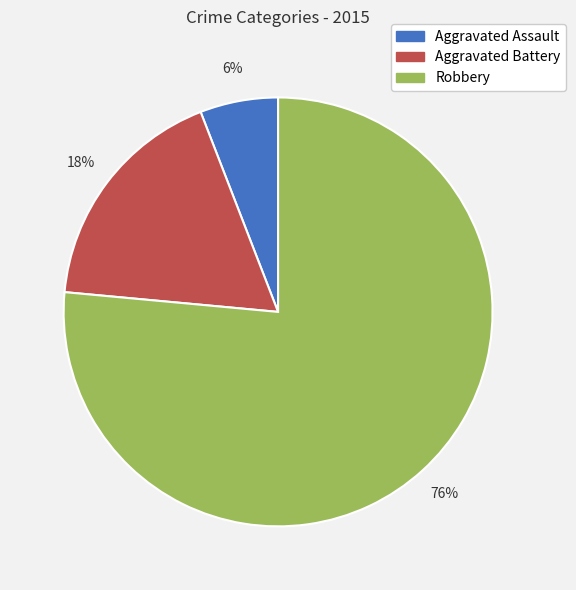

To the nearest percent, what percentage of the pie is Robbery?

76%